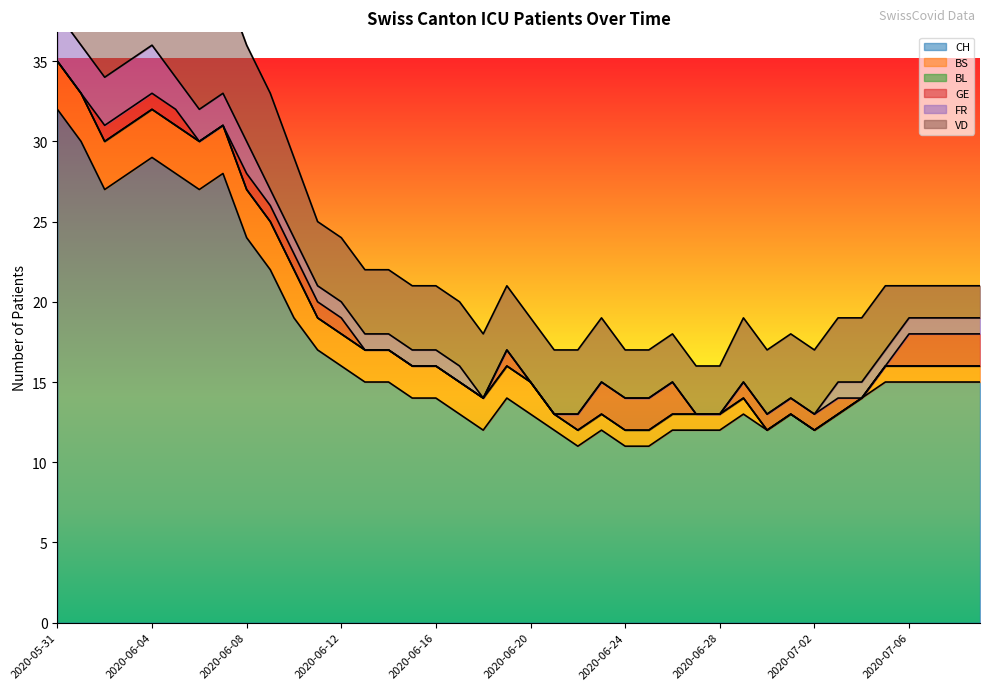

What are all the series names shown in the legend?

CH, BS, BL, GE, FR, VD